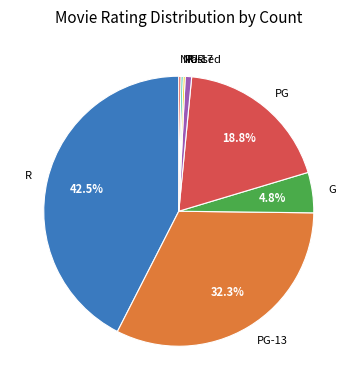

Between PG-13 and R, which is larger?

R